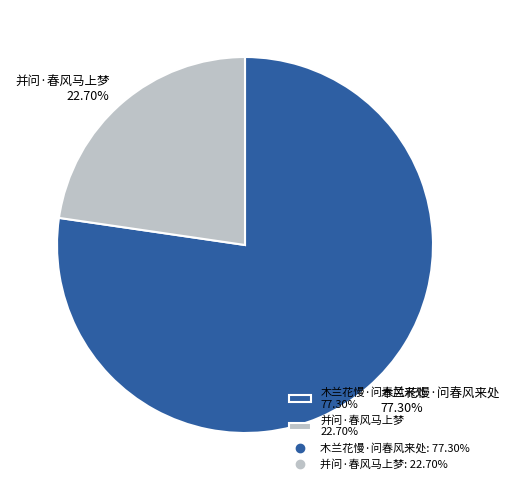

What is the smallest slice in the pie chart?

并问·春风马上梦